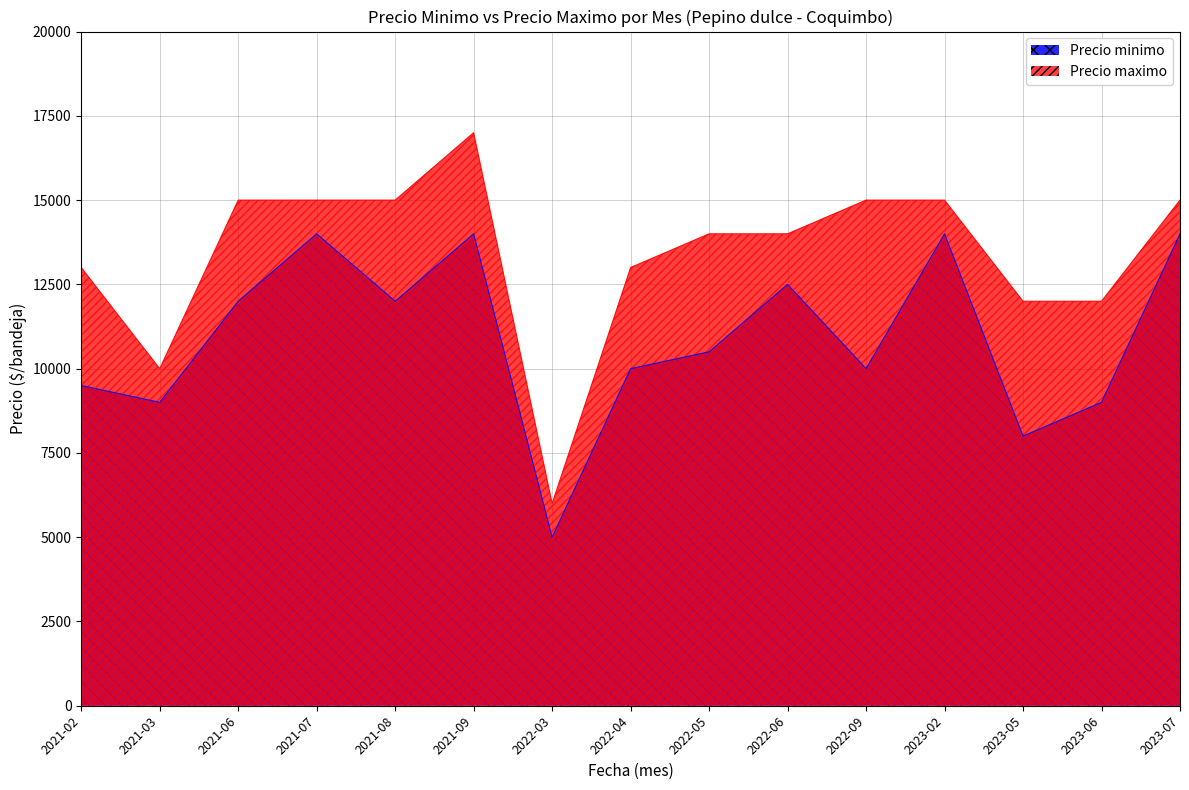

Reading left to right, list all the values displayed in this chart.

Precio minimo: 9500	9000	12000	14000	12000	14000	5000	10000	10500	12500	10000	14000	8000	9000	14000
Precio maximo: 13000	10000	15000	15000	15000	17000	6000	13000	14000	14000	15000	15000	12000	12000	15000